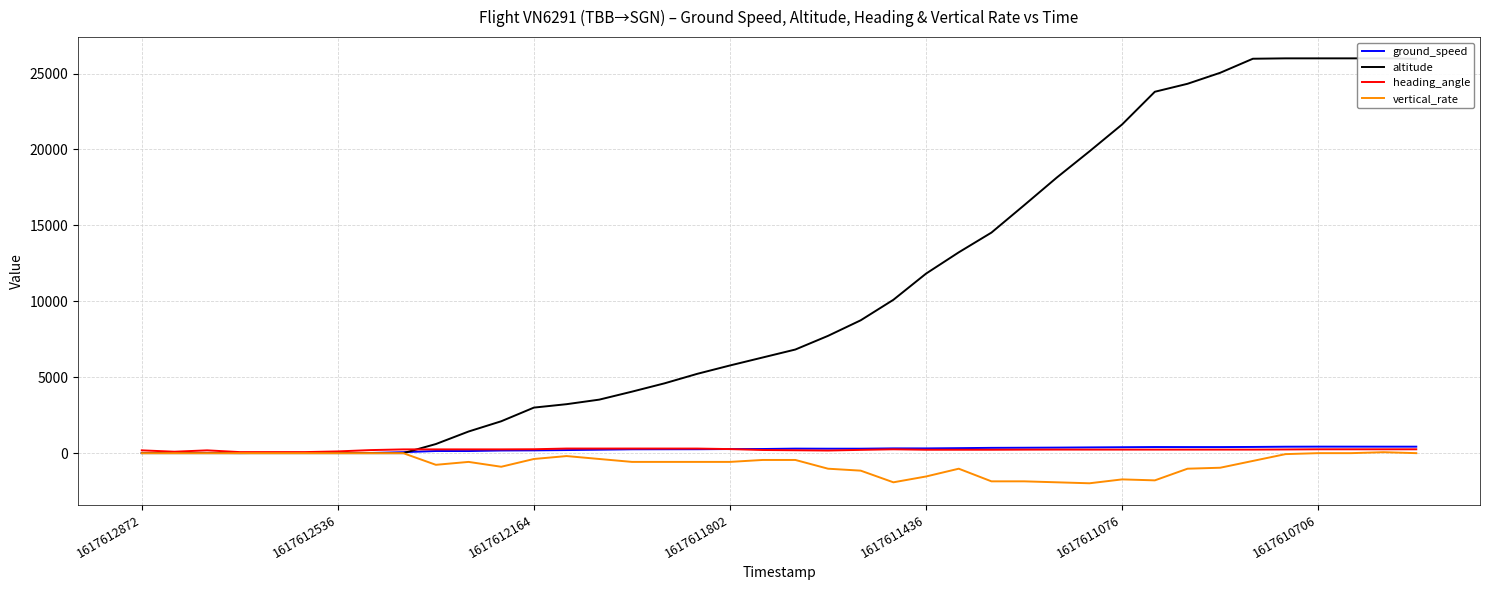

What are all the series names shown in the legend?

ground_speed, altitude, heading_angle, vertical_rate